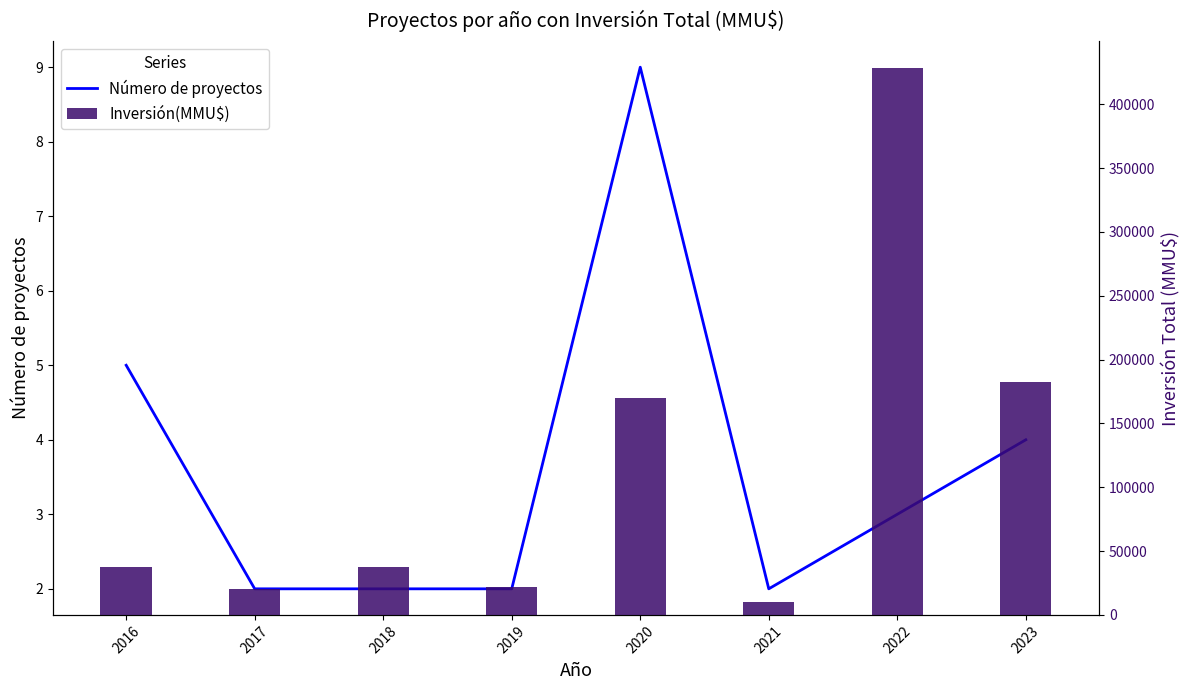

What are all the series names shown in the legend?

Número de proyectos, Inversión(MMU$)